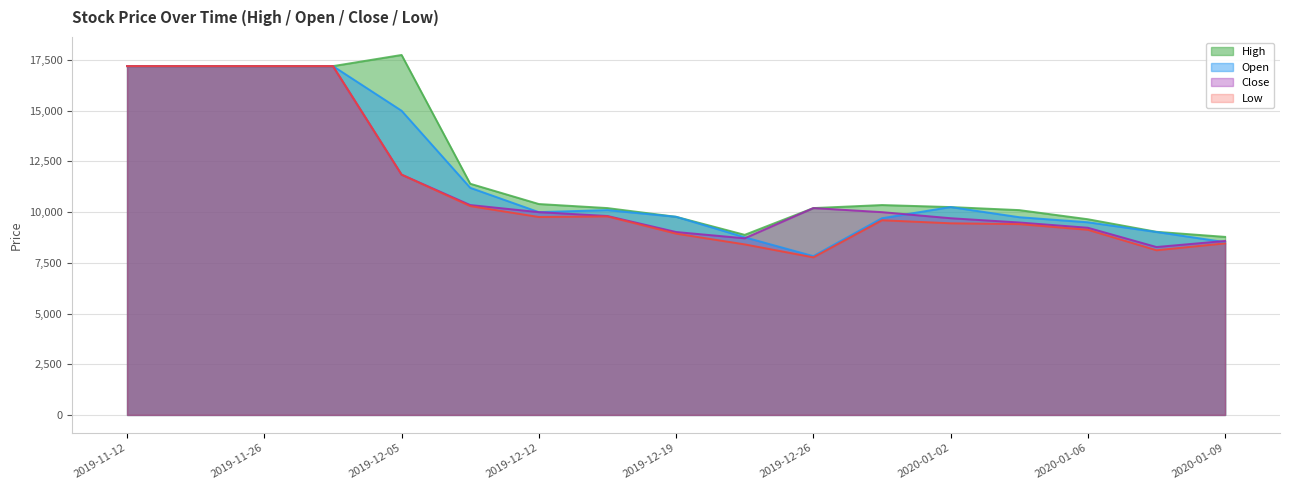

What is the difference between the Close values at 2019-12-27 and 2020-01-06?

770